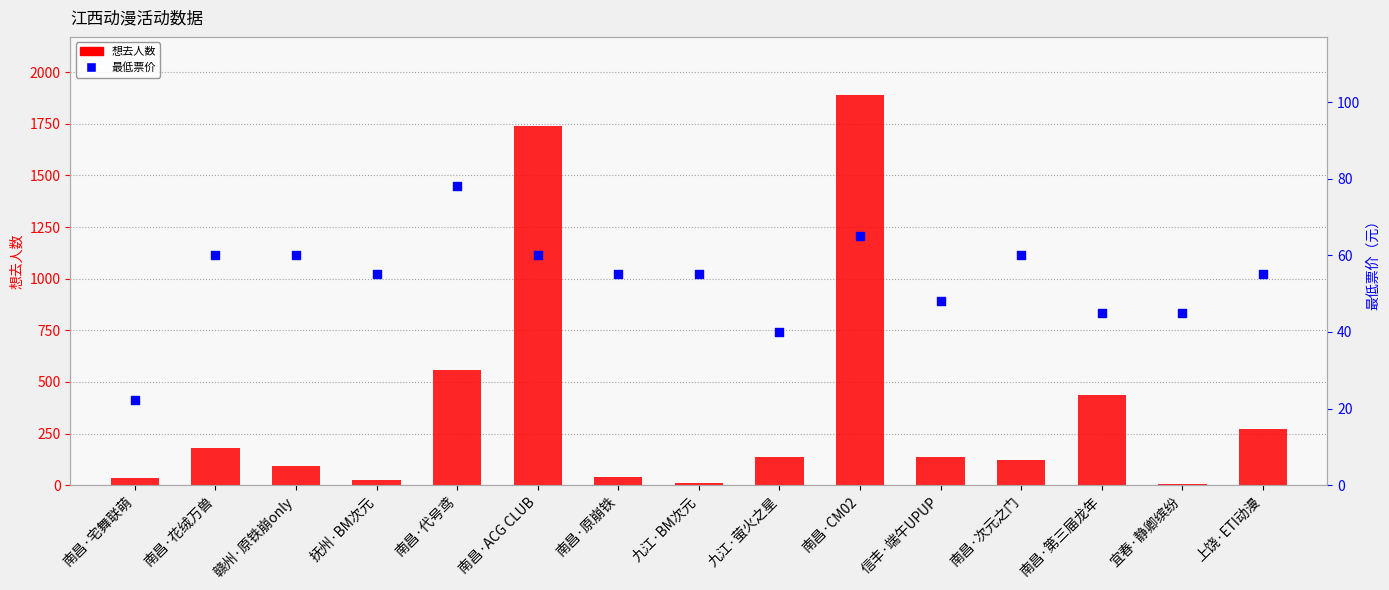

At which category is the sum across all series the highest?

南昌·CM02